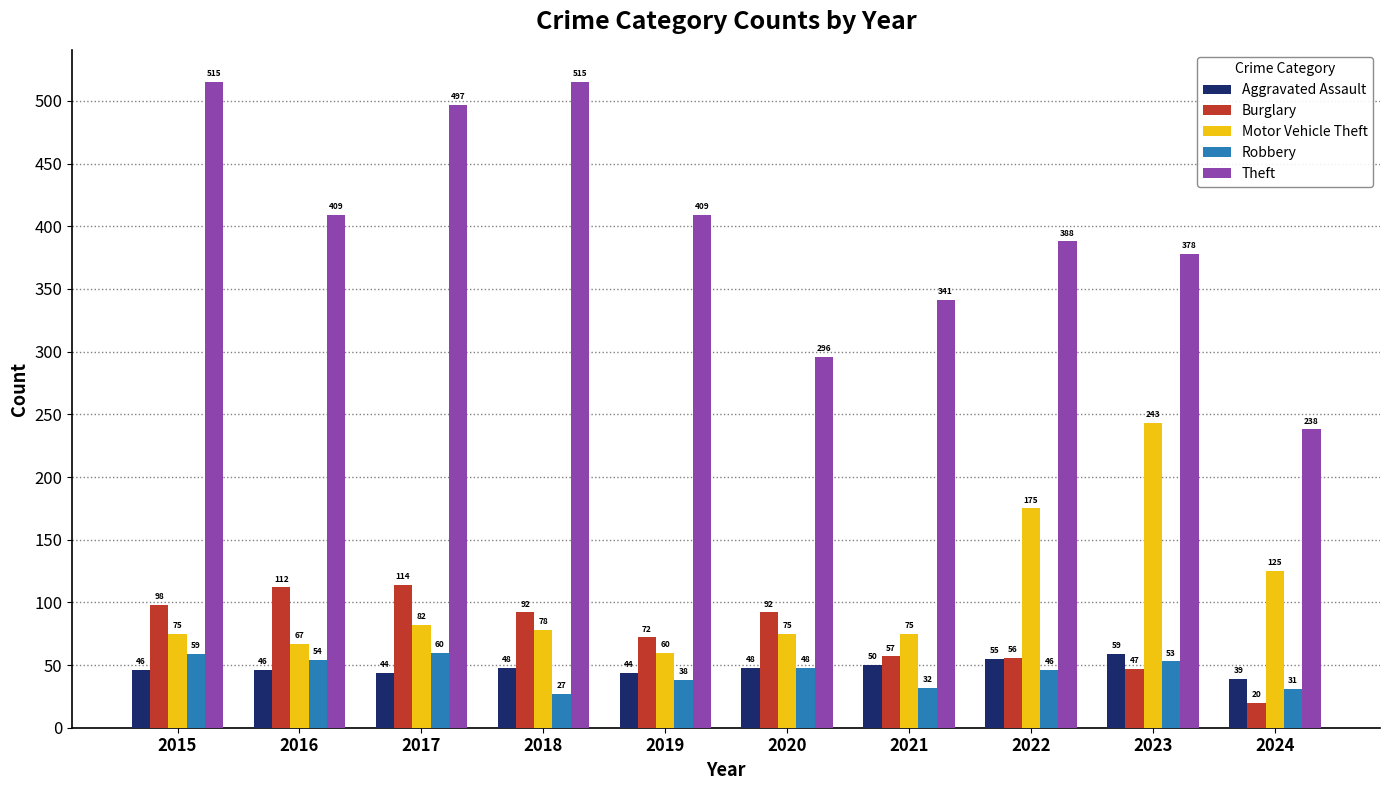

What is the maximum value for Aggravated Assault?

59